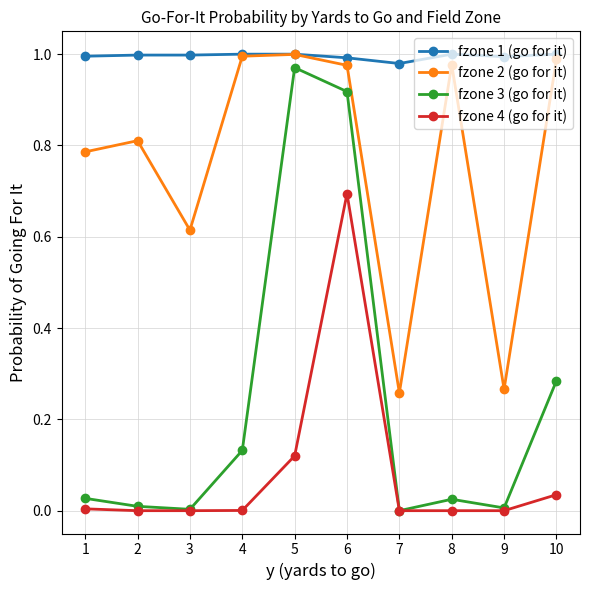

True or false: fzone 2 (go for it) and fzone 4 (go for it) intersect in this chart.

False